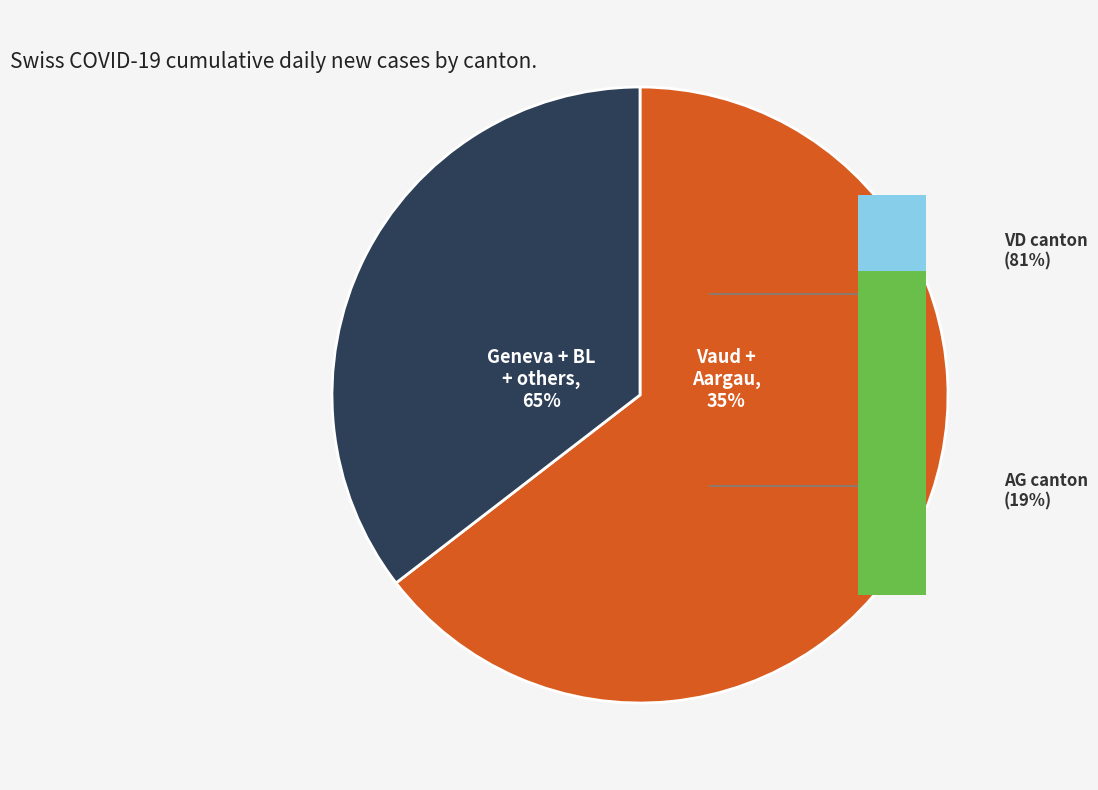

Does SG account for over 50% of the chart?

No